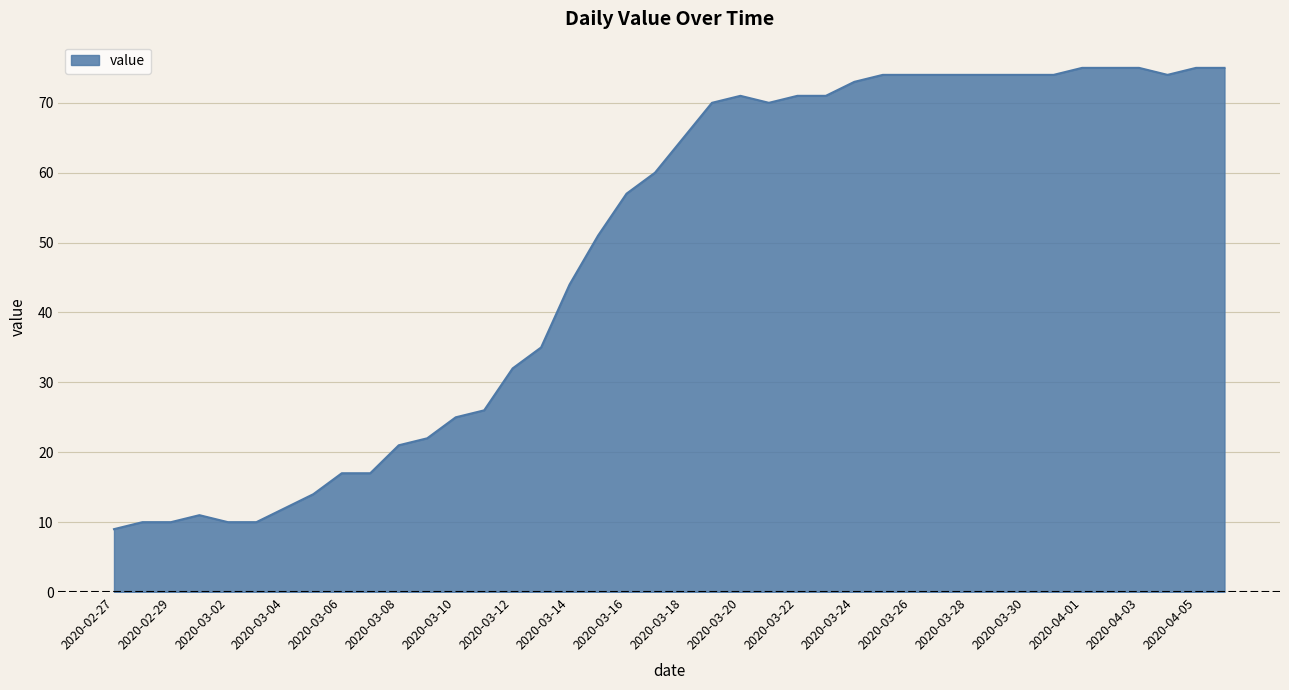

What is the smallest value displayed?

9